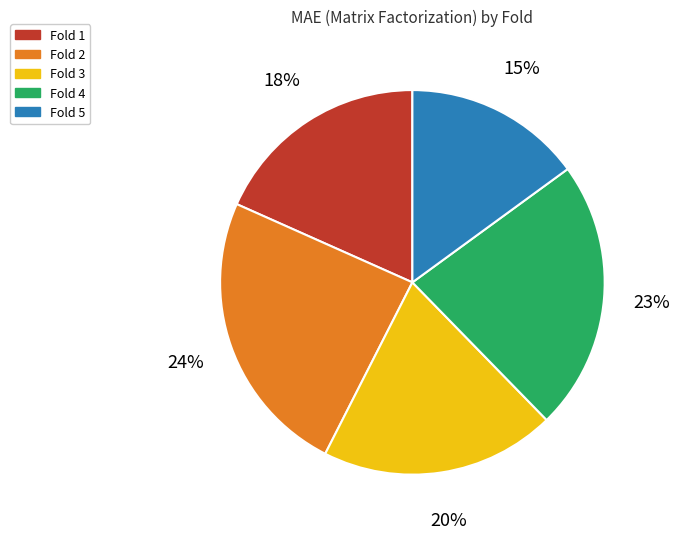

How many segments does this pie chart have?

5